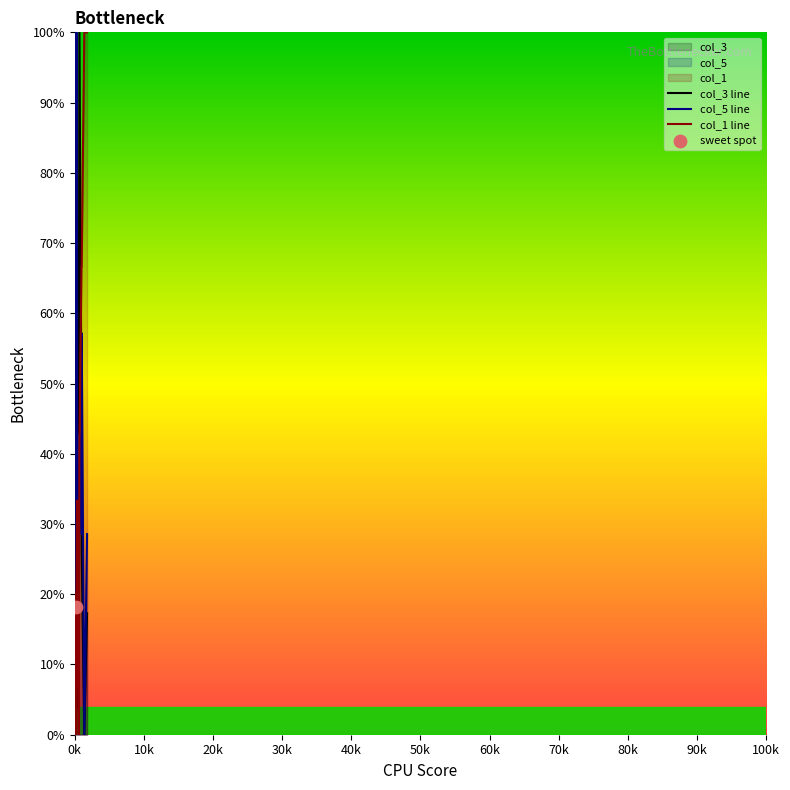

What are all the series names shown in the legend?

col_3 line, col_5 line, col_1 line